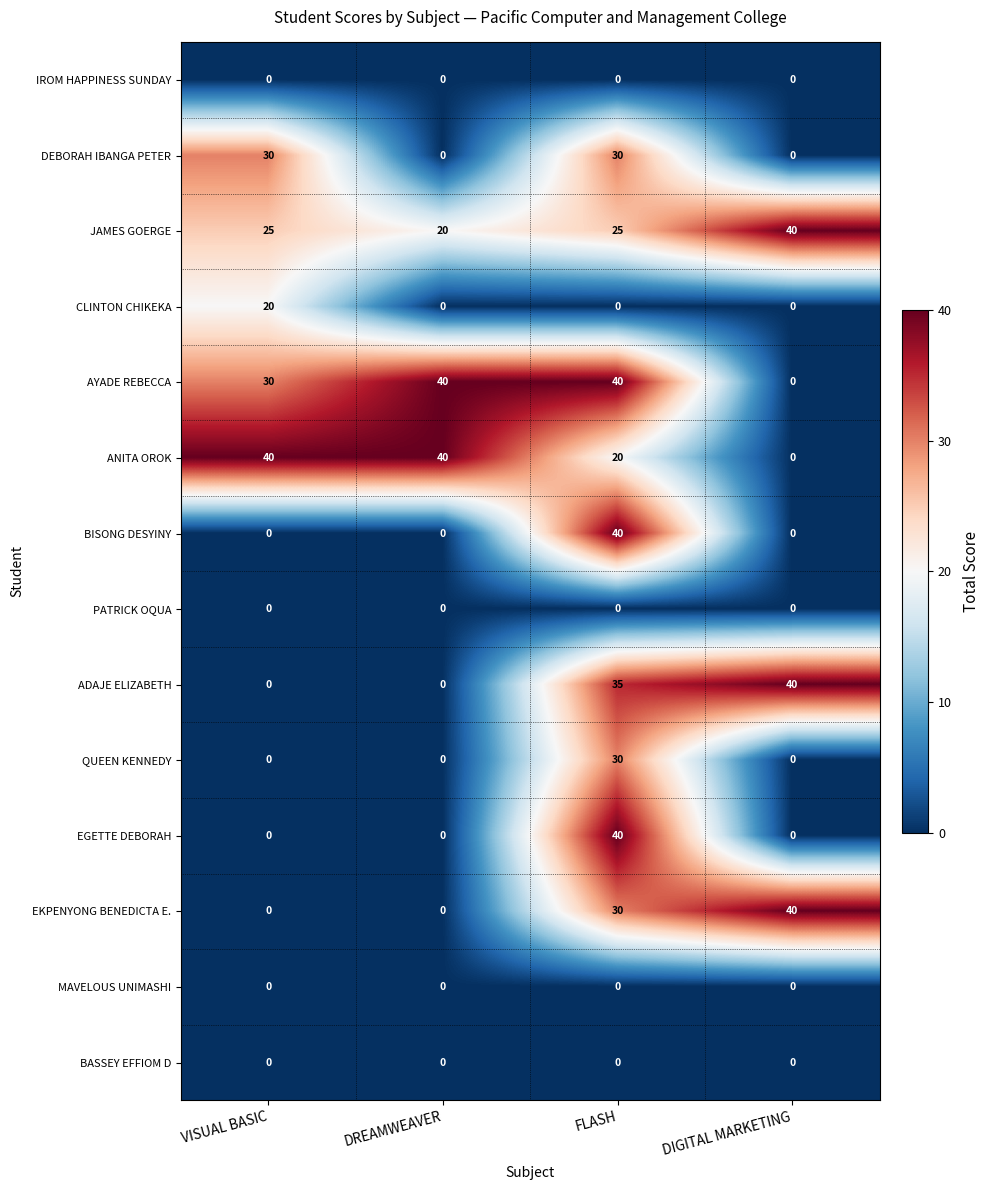

What value does the ANITA OROK series have at DREAMWEAVER, to the nearest 5?

40